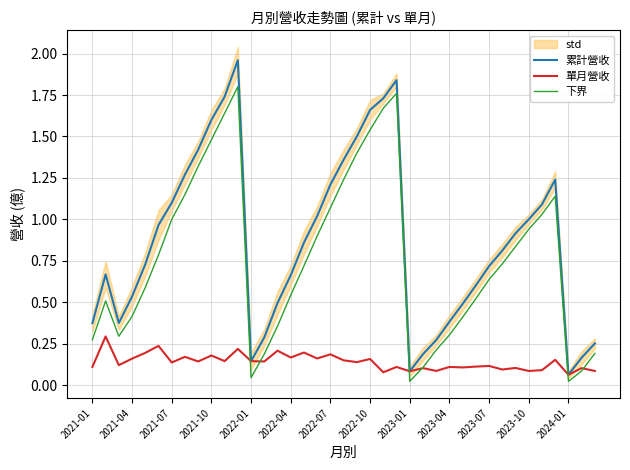

True or false: 下界 and 單月營收 cross at least once.

True